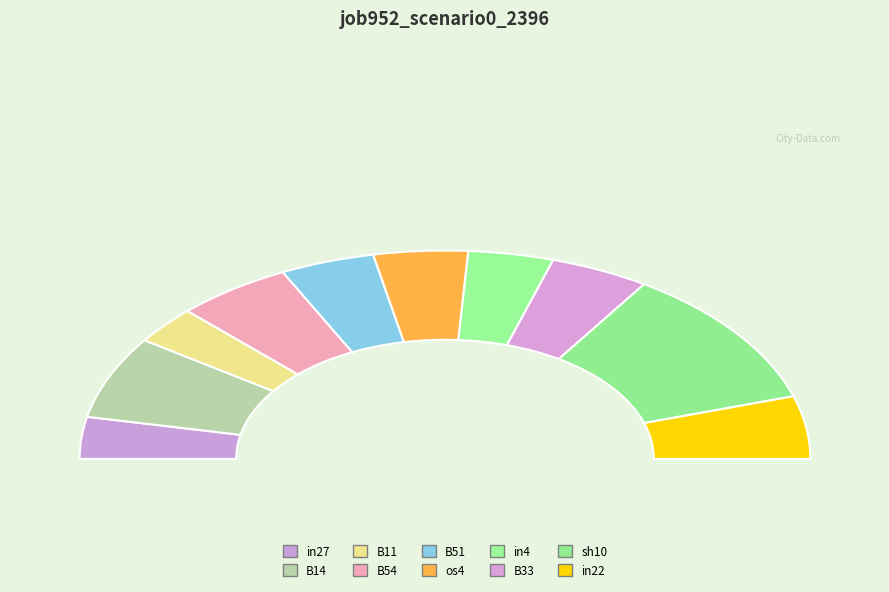

Which category has the smallest portion of the pie?

B11